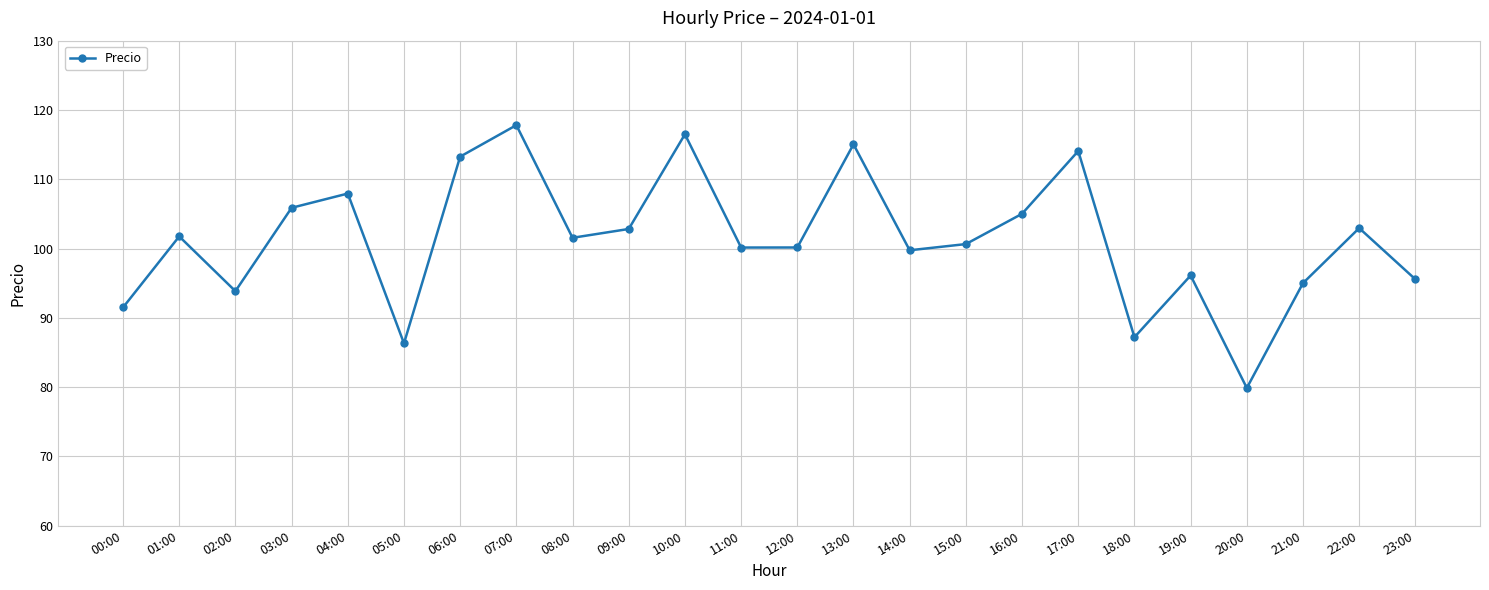

True or false: the data shows 86.3 at 05:00.

True